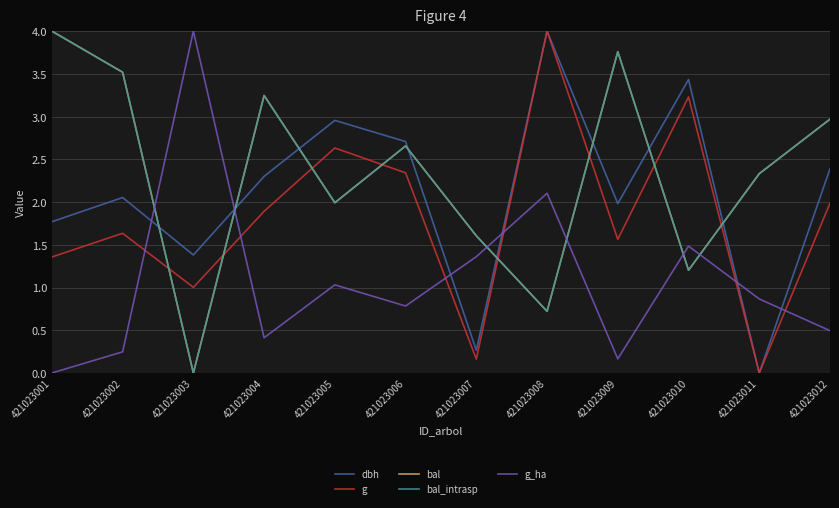

Which has a higher value, 421023006 or 421023010?

421023010